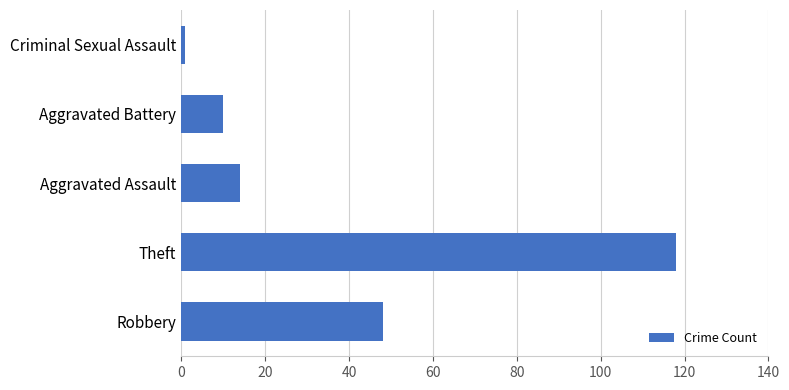

Where is the data nearest to the value 59?

Robbery